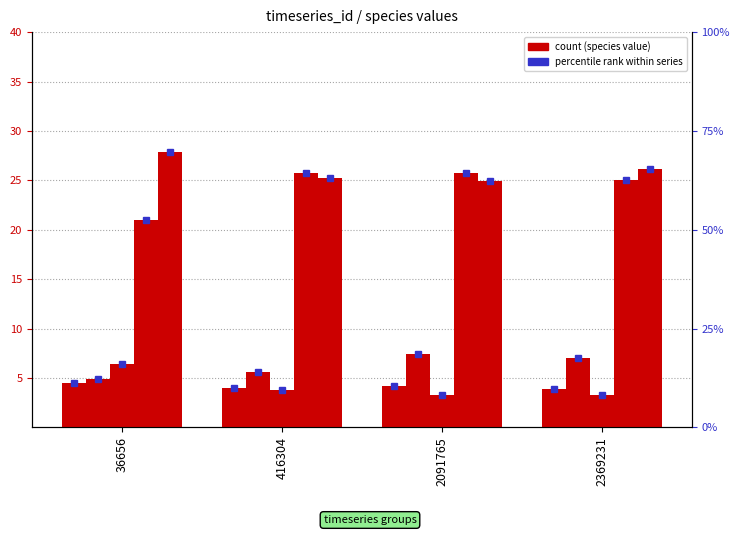

Where is species_4 nearest to the value 0?

2369231